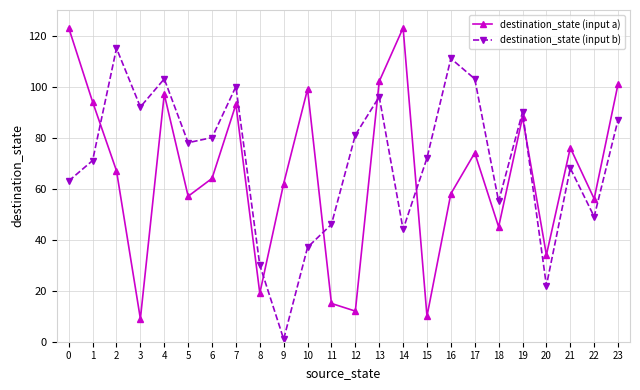

List the series in order of their overall mean, highest first.

destination_state (input b), destination_state (input a)